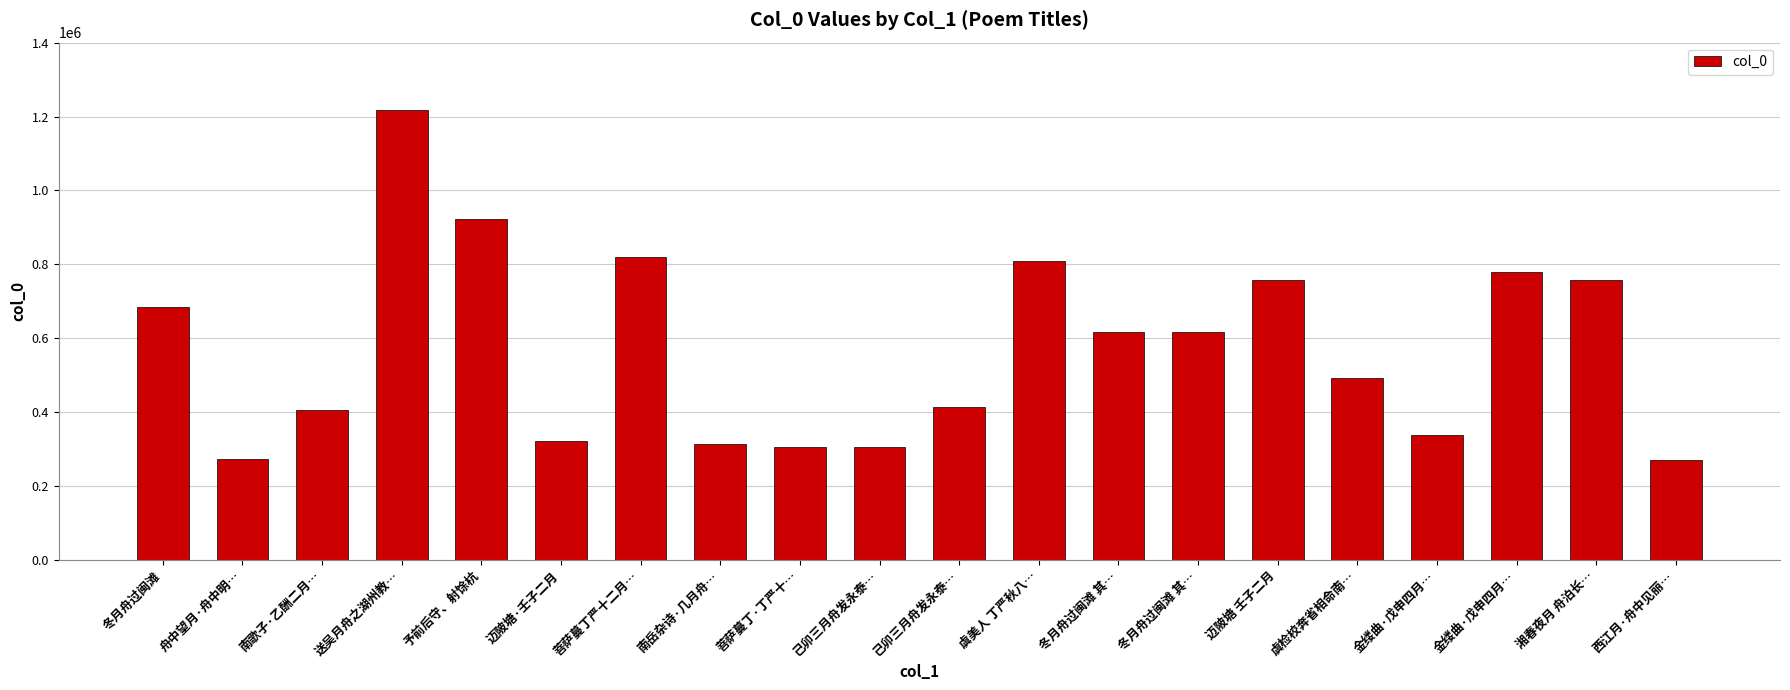

What is the value of the 14th bar from the left?

617318